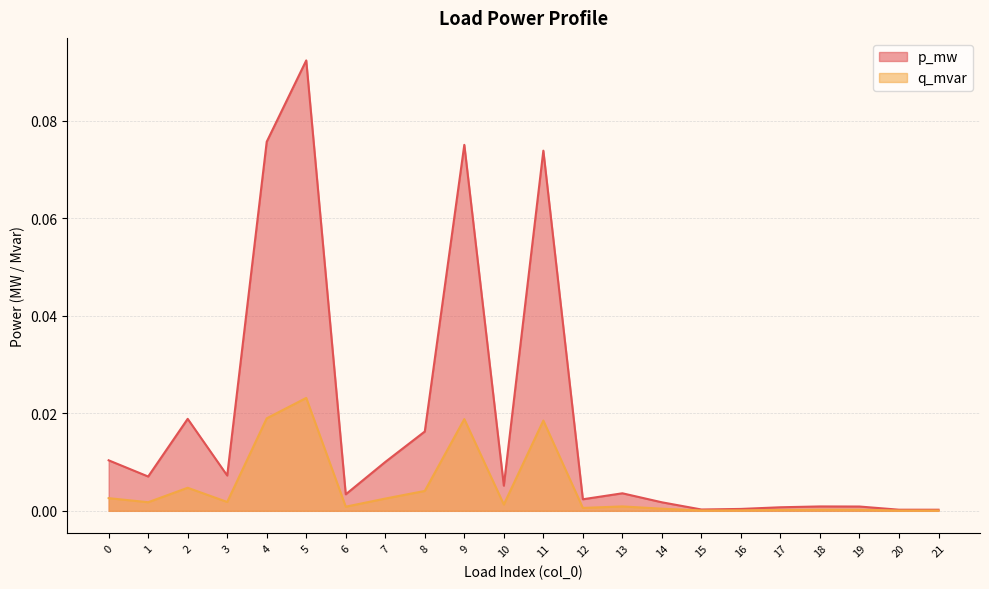

What is the greatest value displayed?

0.1